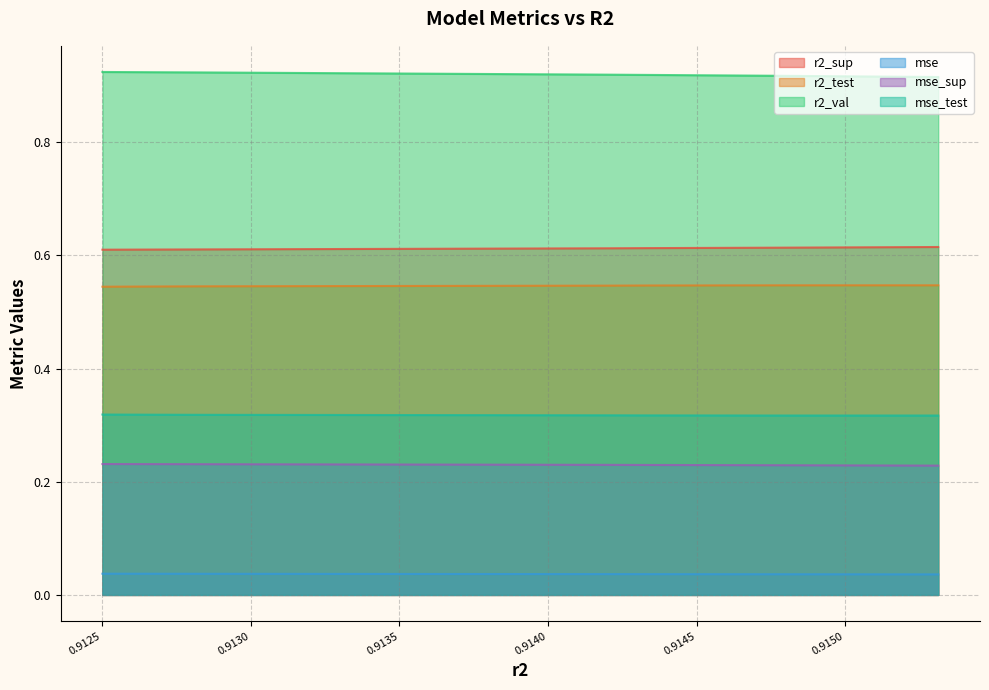

The r2_test series shows 0.8 at 0.9153136224927965. True or false?

False